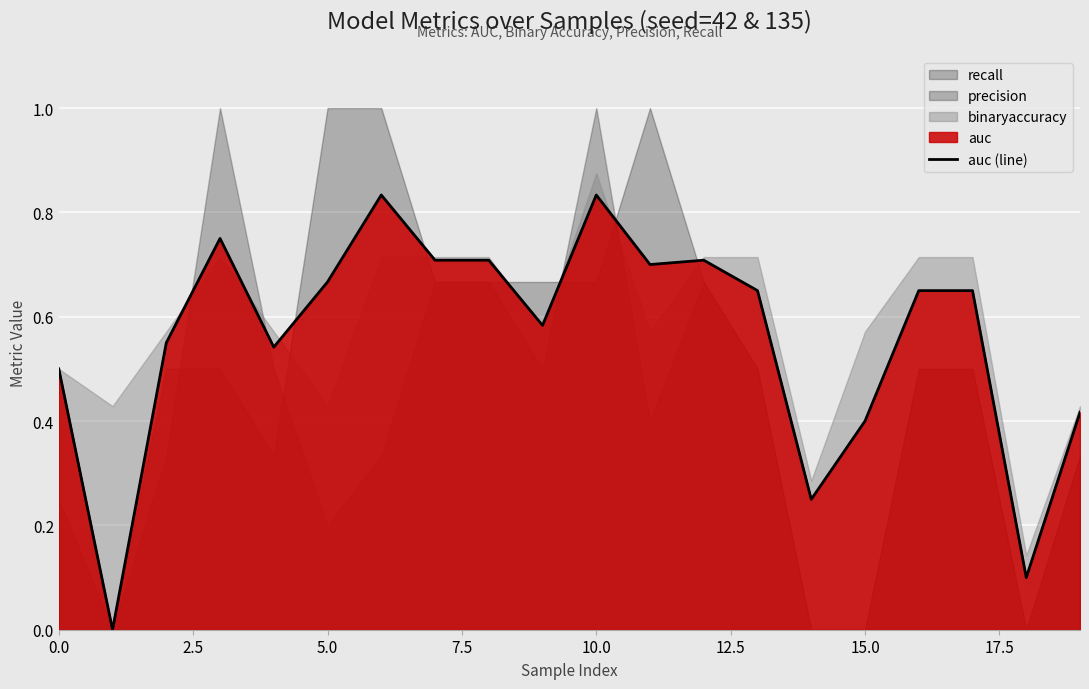

What is the change in value from 12 to 18?

-0.6